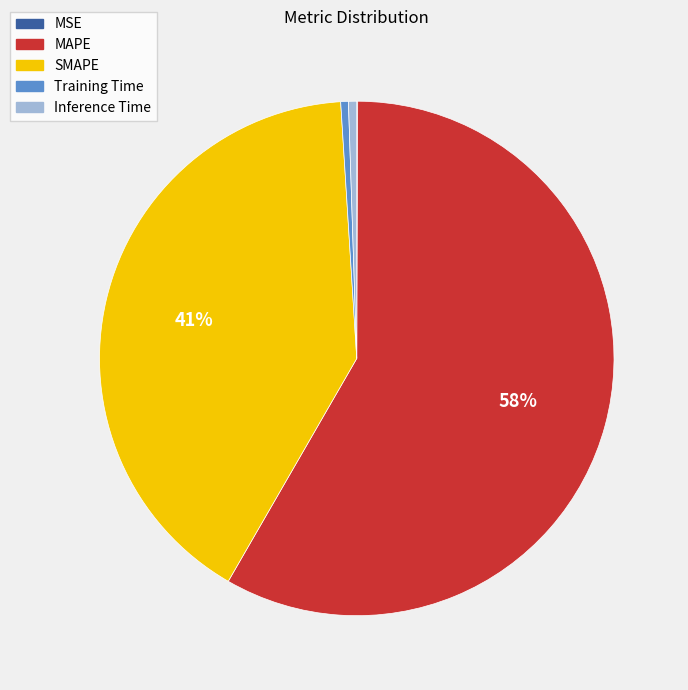

Is there a majority slice in this chart?

Yes